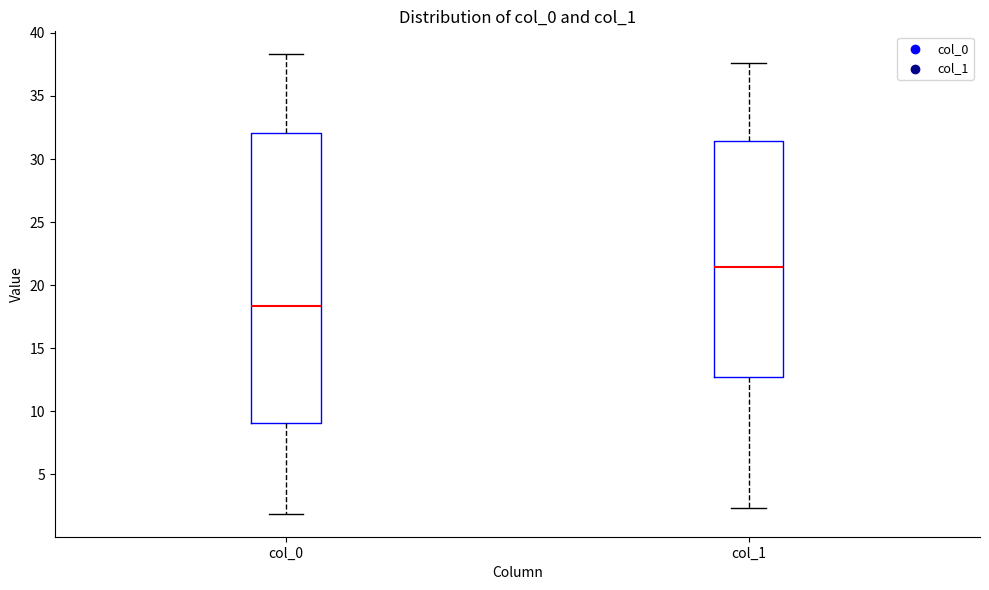

Which box has the highest median line?

col_1